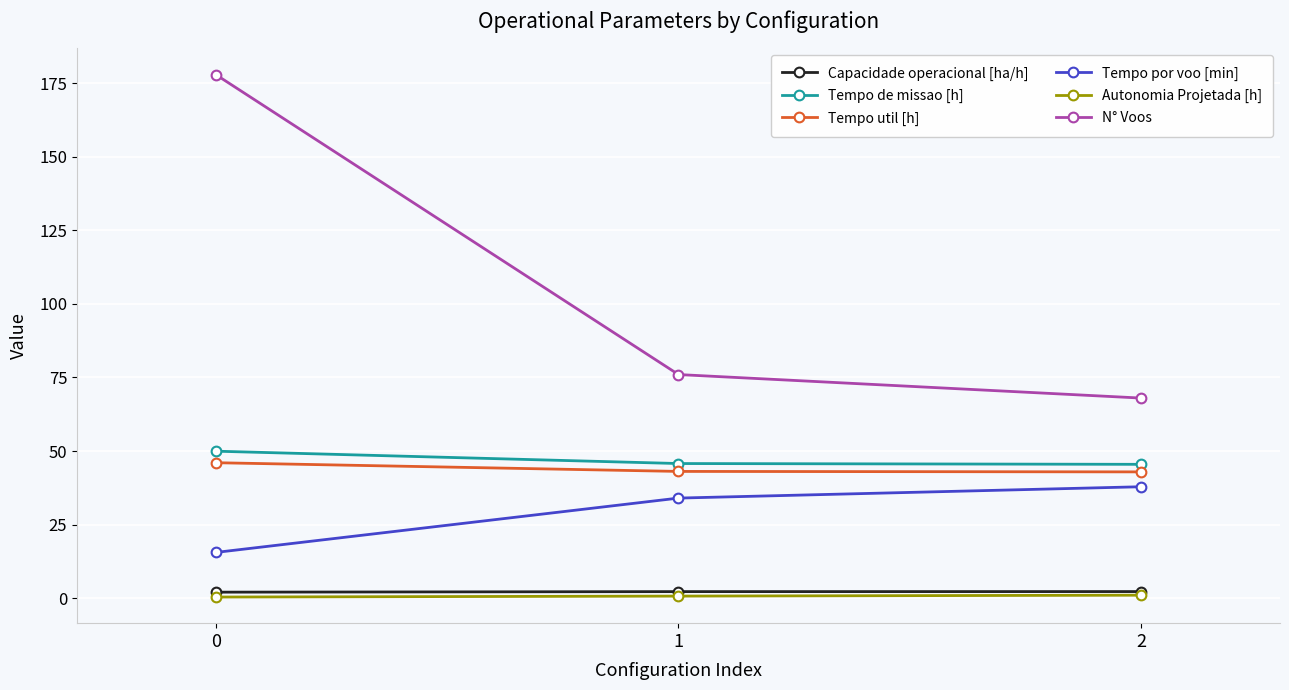

Which series has the widest spread of values?

N° Voos